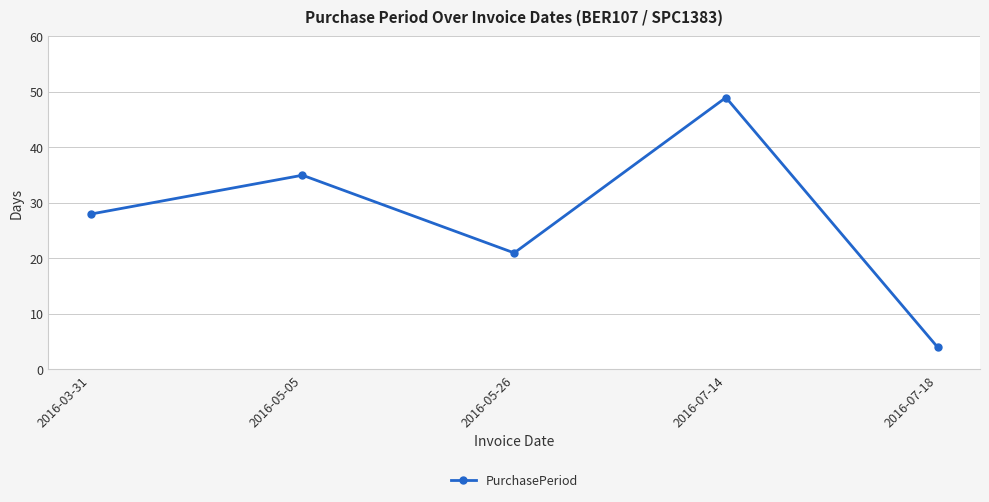

What position from the right is 2016-03-31?

5